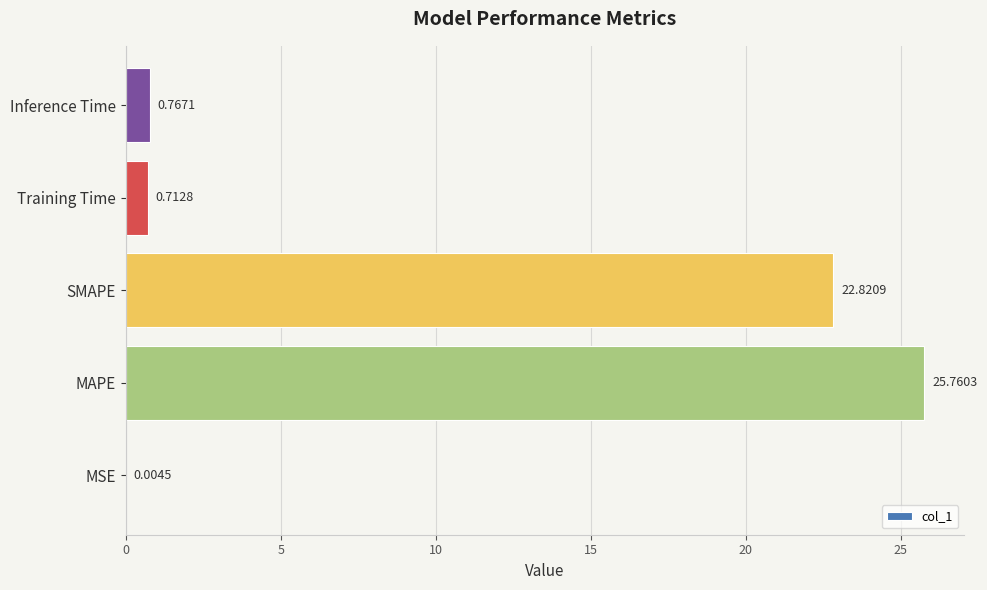

Which category has the highest value across all series?

MAPE